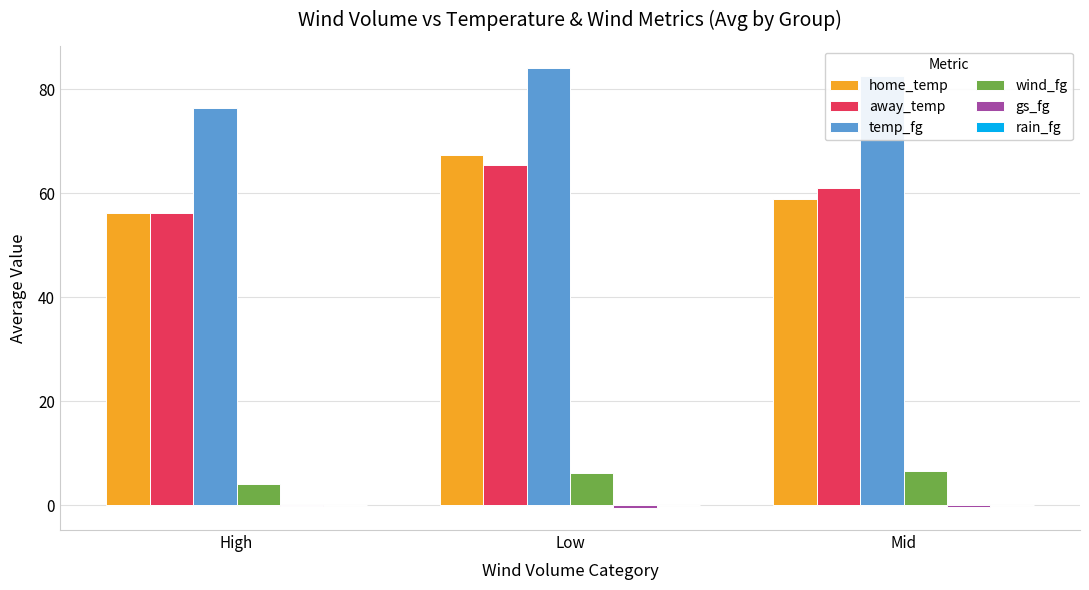

Is it true that wind_fg equals 10.0 at Mid?

False